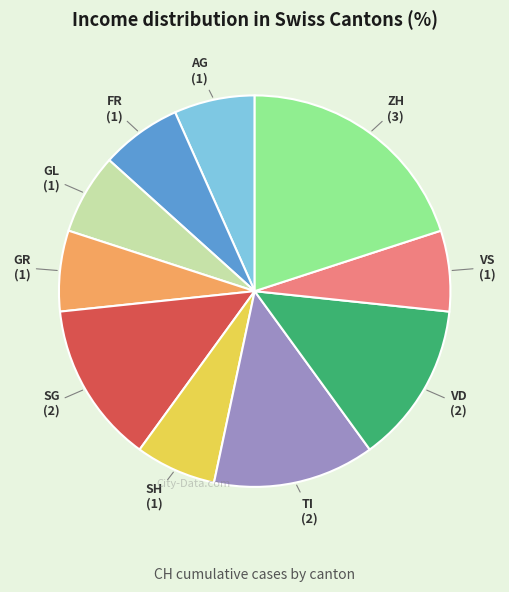

Is there any slice that represents more than half of the pie?

No